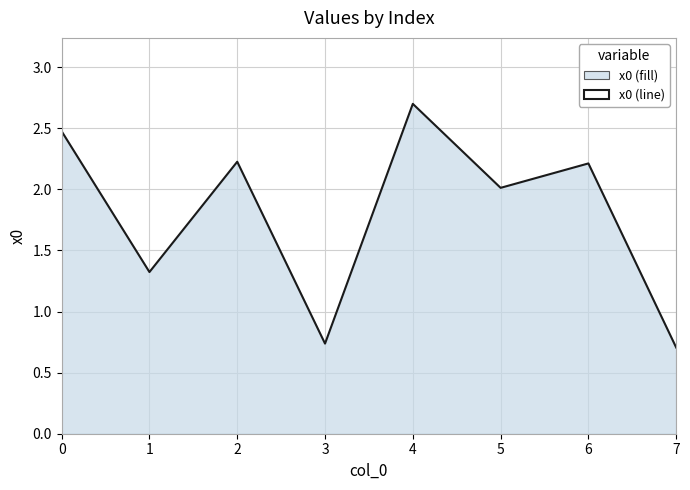

Reading left to right, list all the values displayed in this chart.

0=2.5	1=1.3	2=2.2	3=0.7	4=2.7	5=2.0	6=2.2	7=0.7